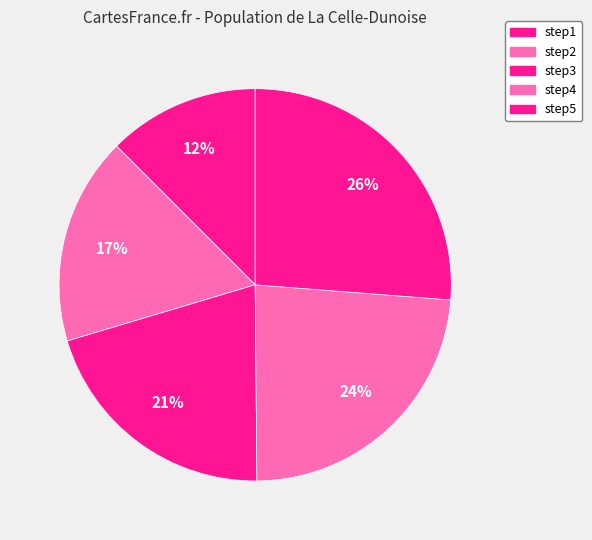

What is the largest slice in the pie chart?

step5